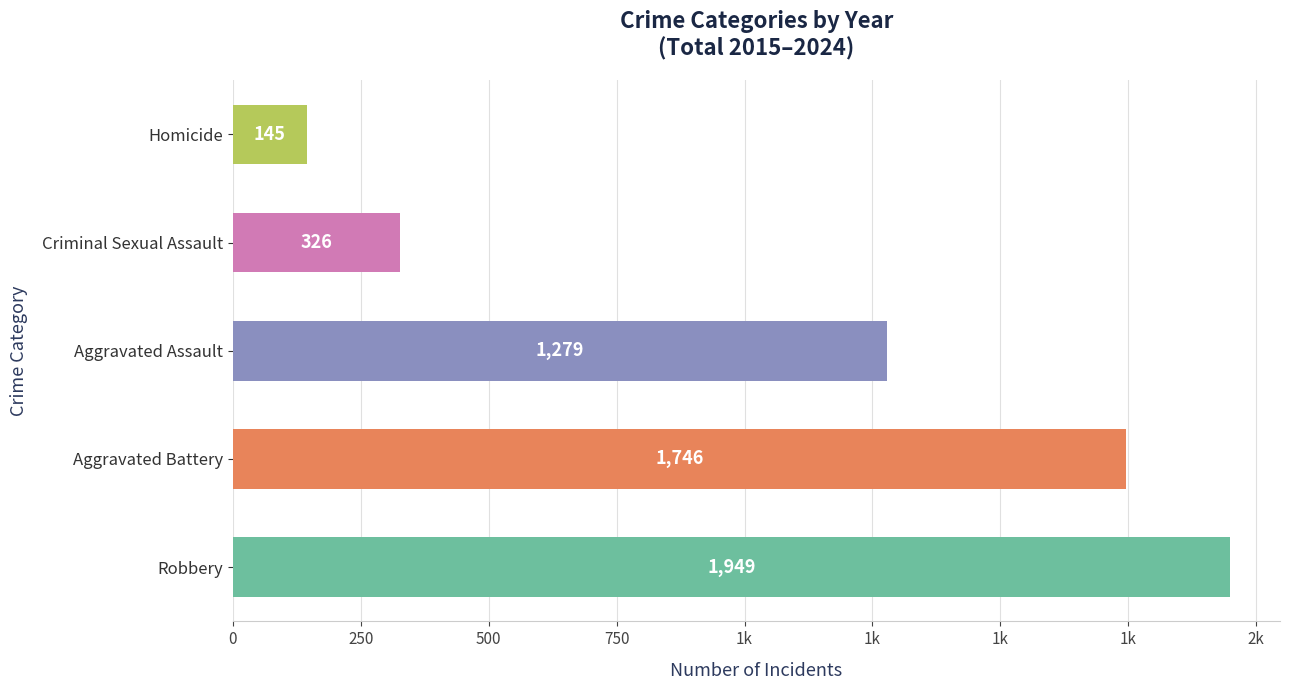

What is the sum of all values?

5445